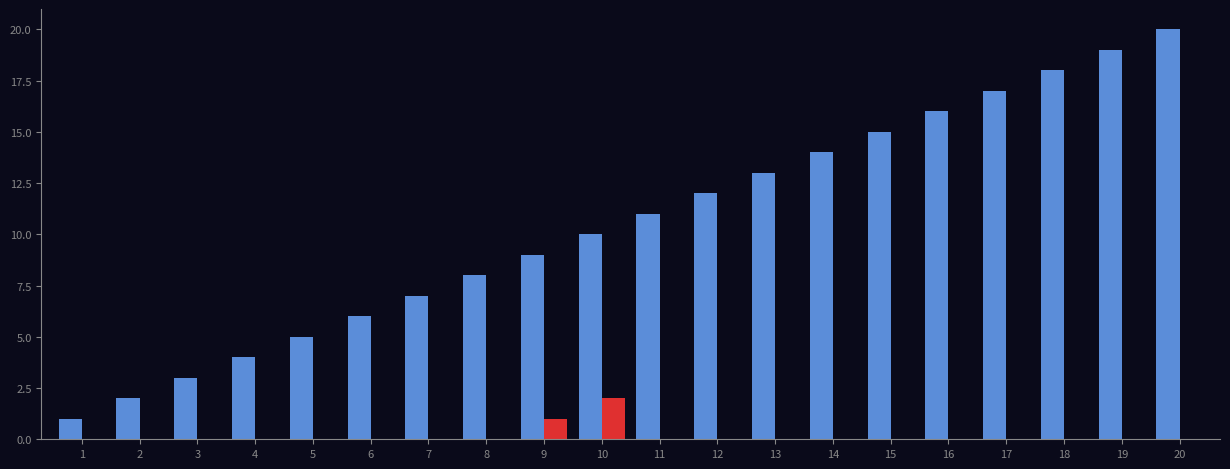

Which category has the highest value across all series?

20